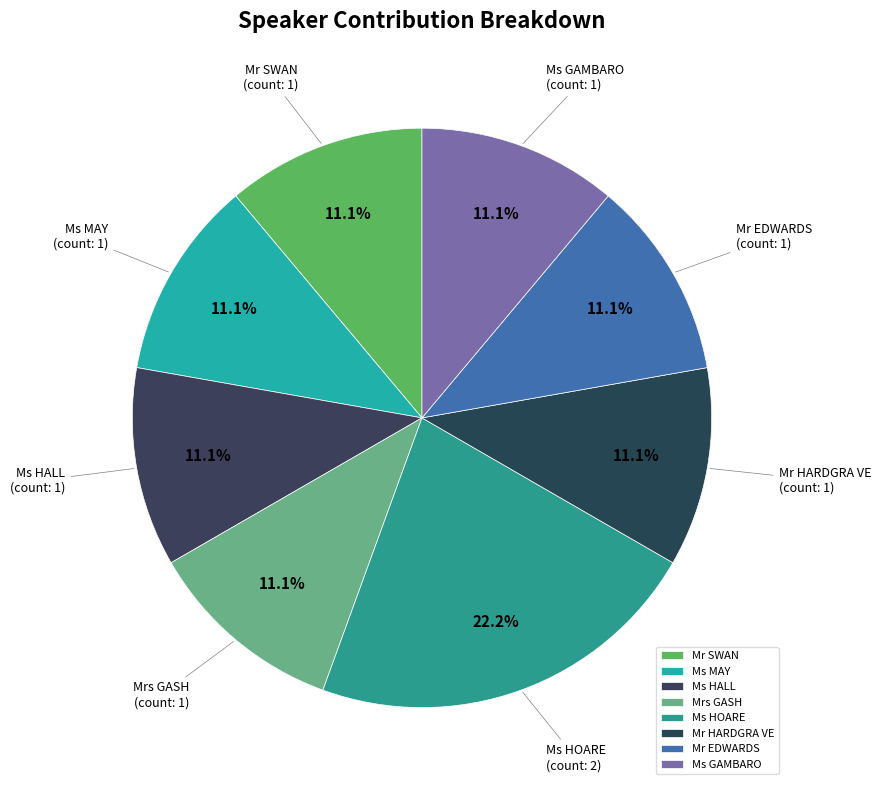

To the nearest percent, what portion does Ms HOARE represent?

22%